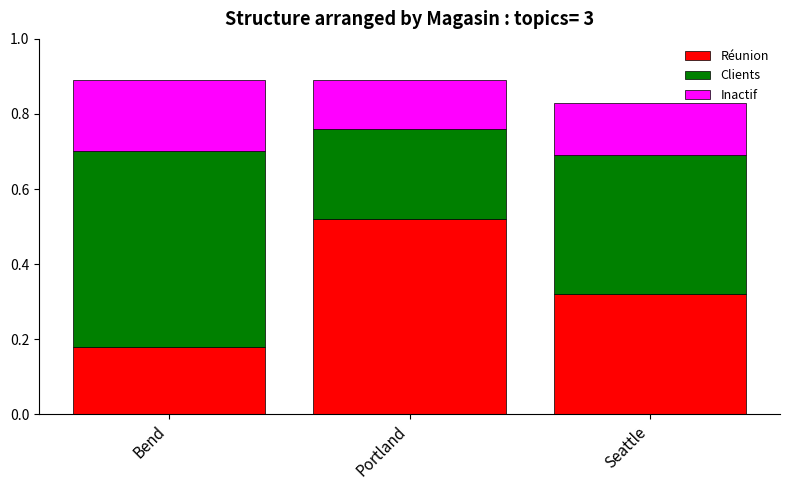

Does the chart contain stacked bars?

Yes